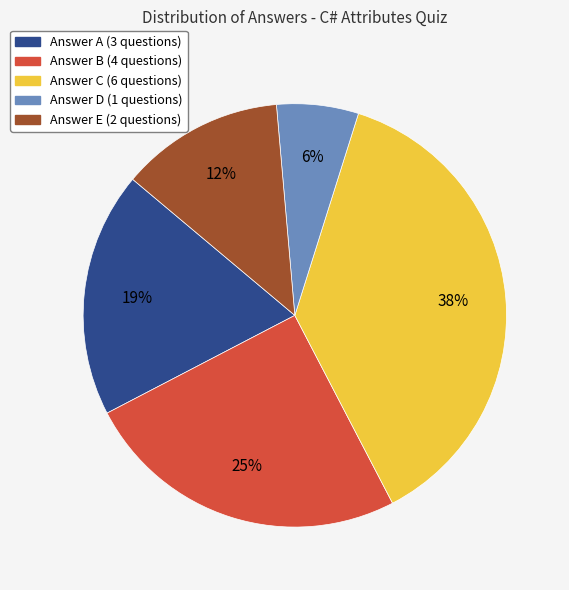

Is there any slice that represents more than half of the pie?

No